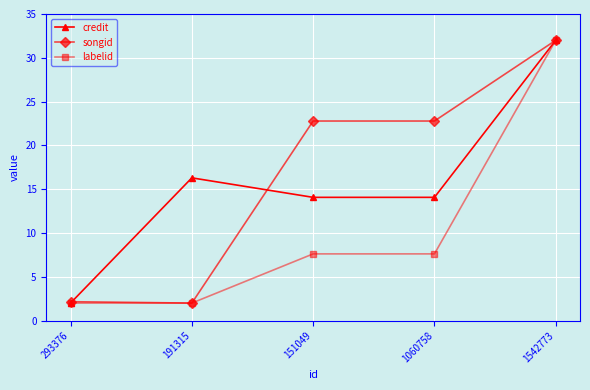

True or false: songid has more than 2 points higher than both neighbors.

False